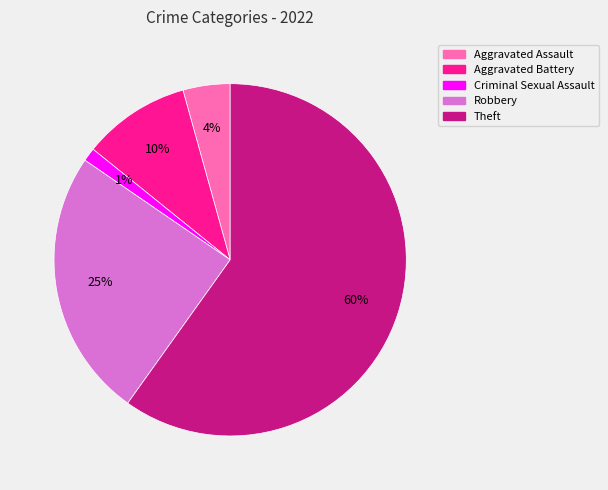

Between Theft and Robbery, which is larger?

Theft